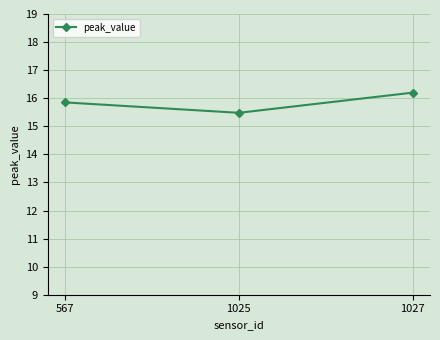

True or false: the data shows 7.0 at 1027.

False